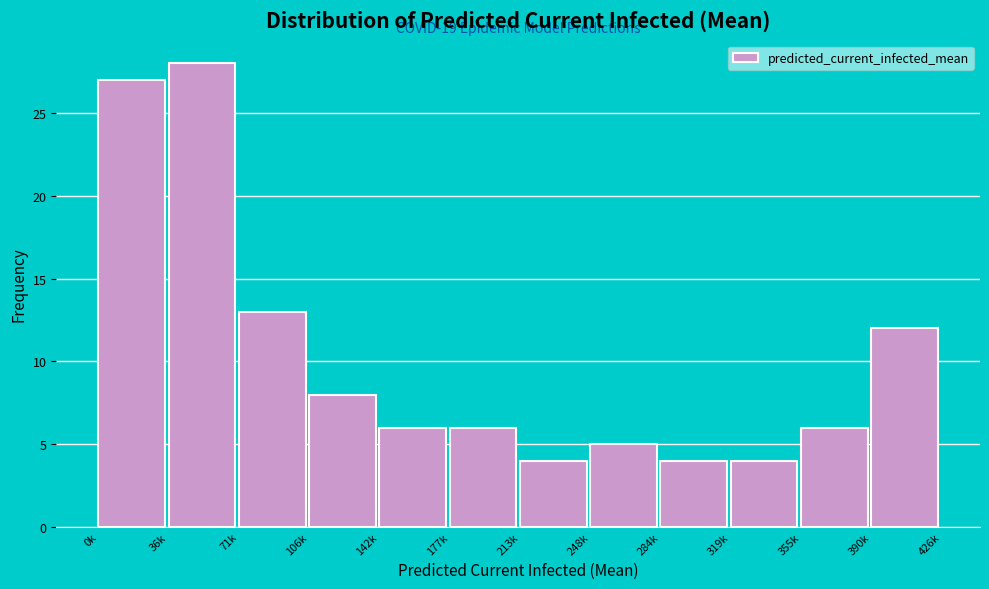

Reading left to right, extract all data points from this chart.

0k=27	36k=28	71k=13	106k=8	142k=6	177k=6	213k=4	248k=5	284k=4	319k=4	355k=6	390k=12